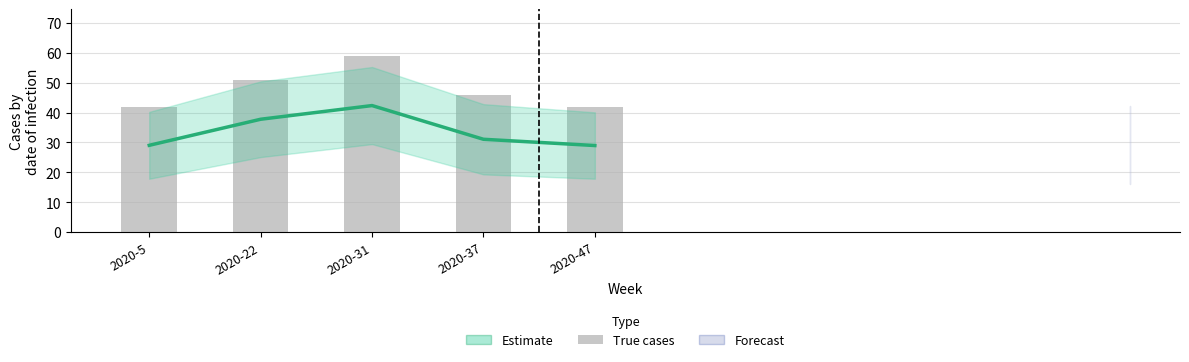

What is the value of the Estimate bar at the 1st from the left?

29.1